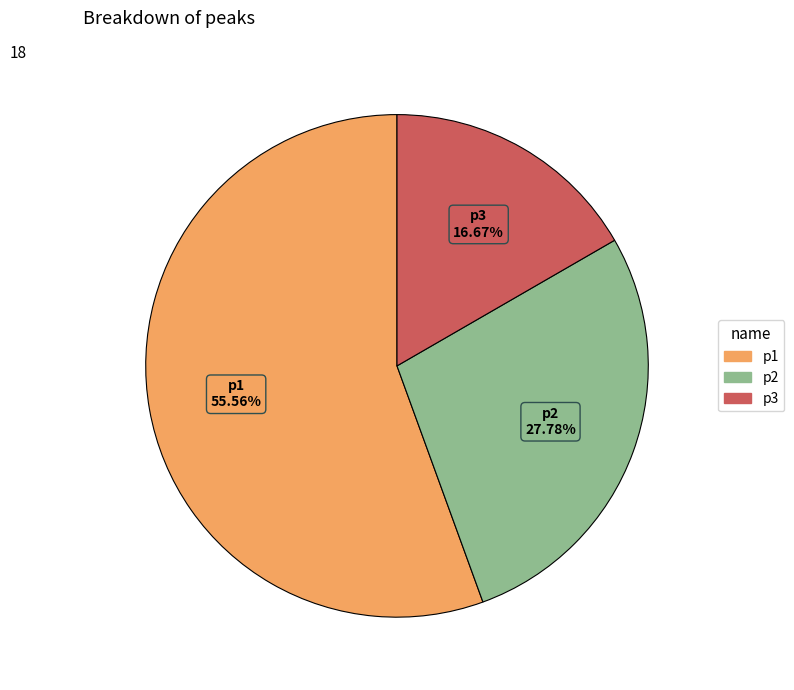

Count the number of slices in the pie.

3